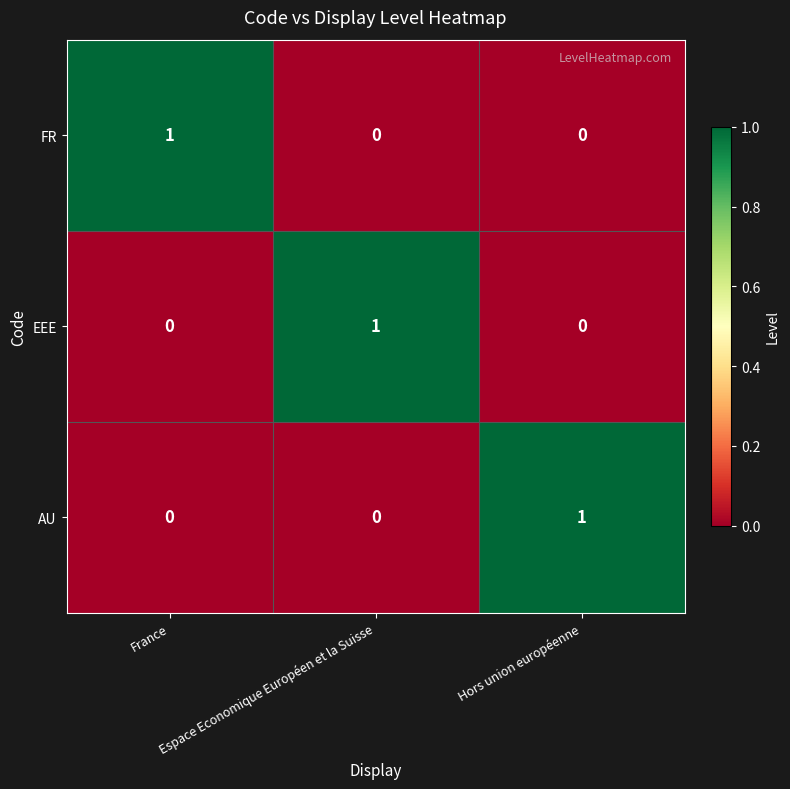

Count the EEE values in the range 0 to 1.

3